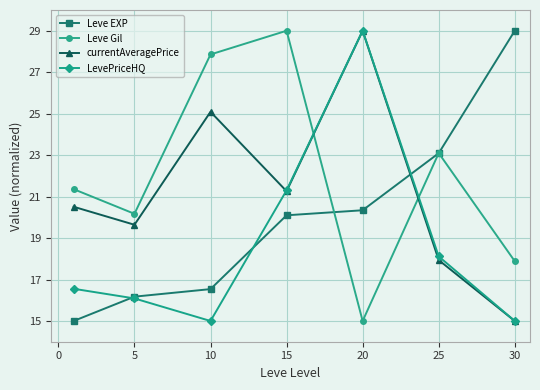

What is the value of the LevePriceHQ point at the 6th from the left?

18.1